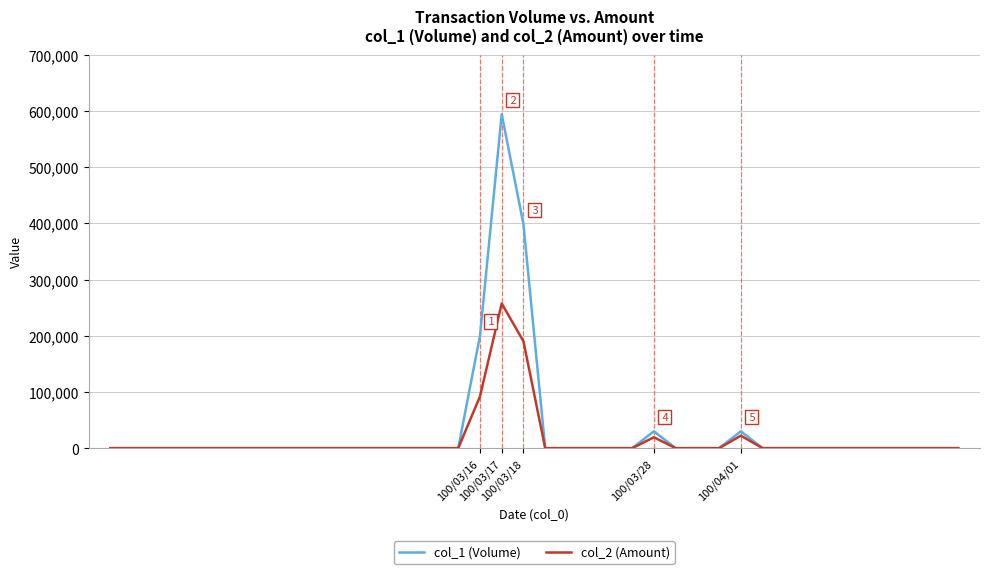

How many lines are shown in the chart?

2